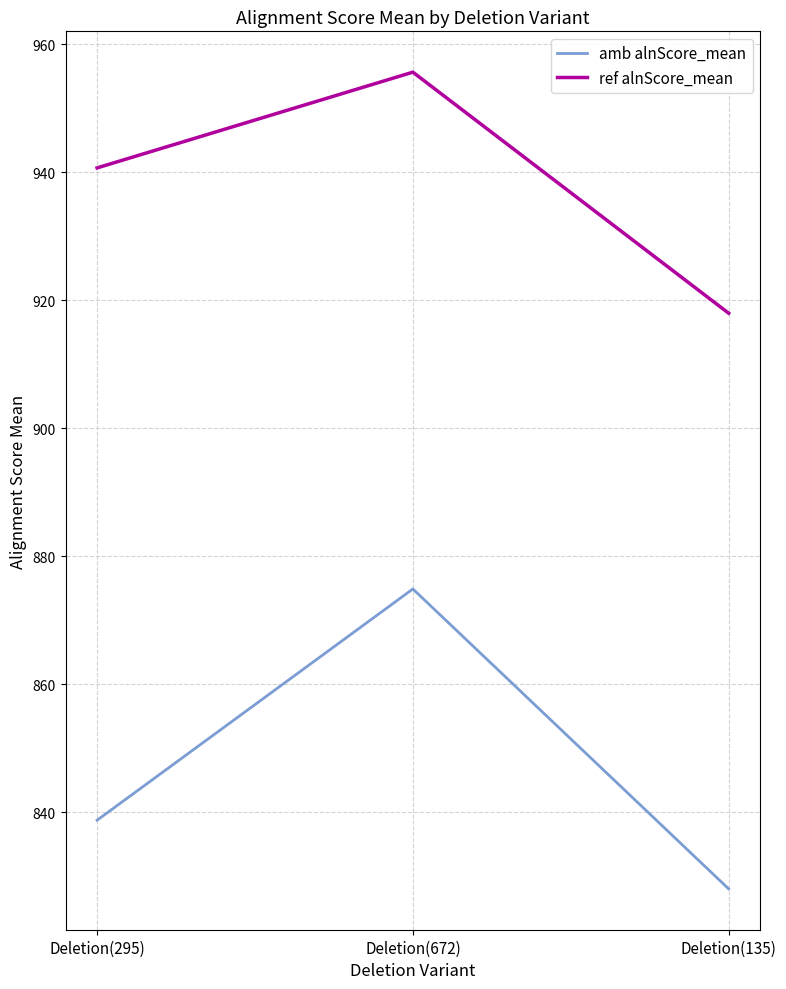

What are all the series names shown in the legend?

amb alnScore_mean, ref alnScore_mean